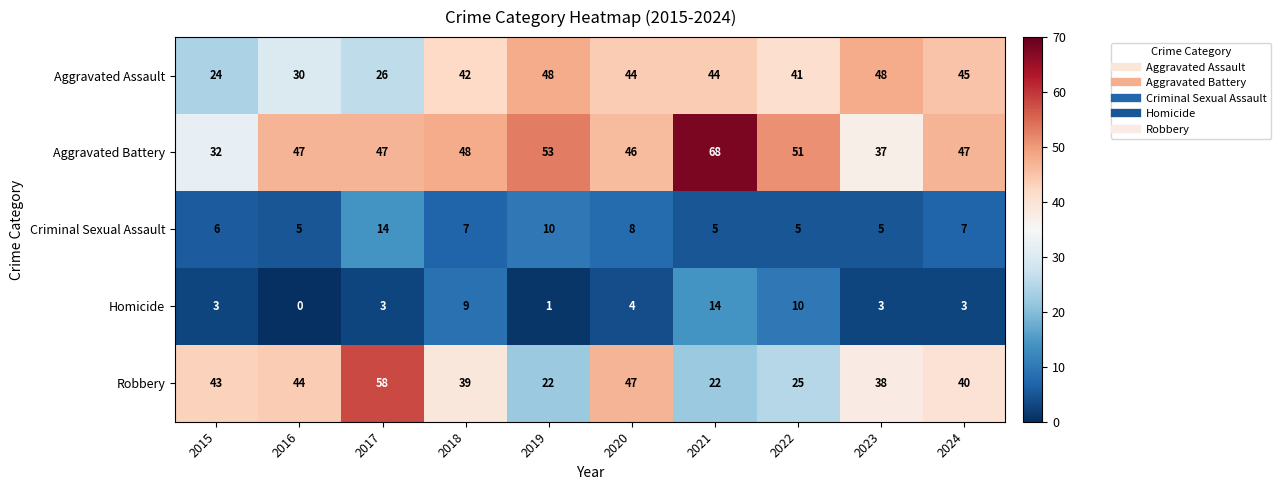

At 2021, list the series in order from largest to smallest.

Aggravated Battery, Aggravated Assault, Robbery, Homicide, Criminal Sexual Assault